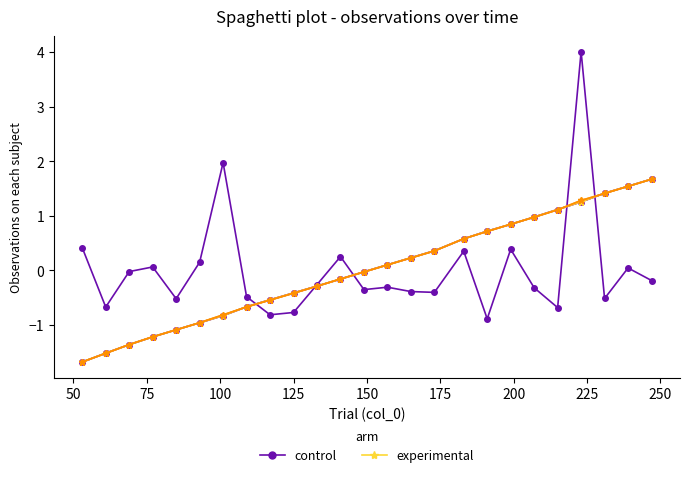

What is the value of the experimental point at the 23rd from the left?

1.4